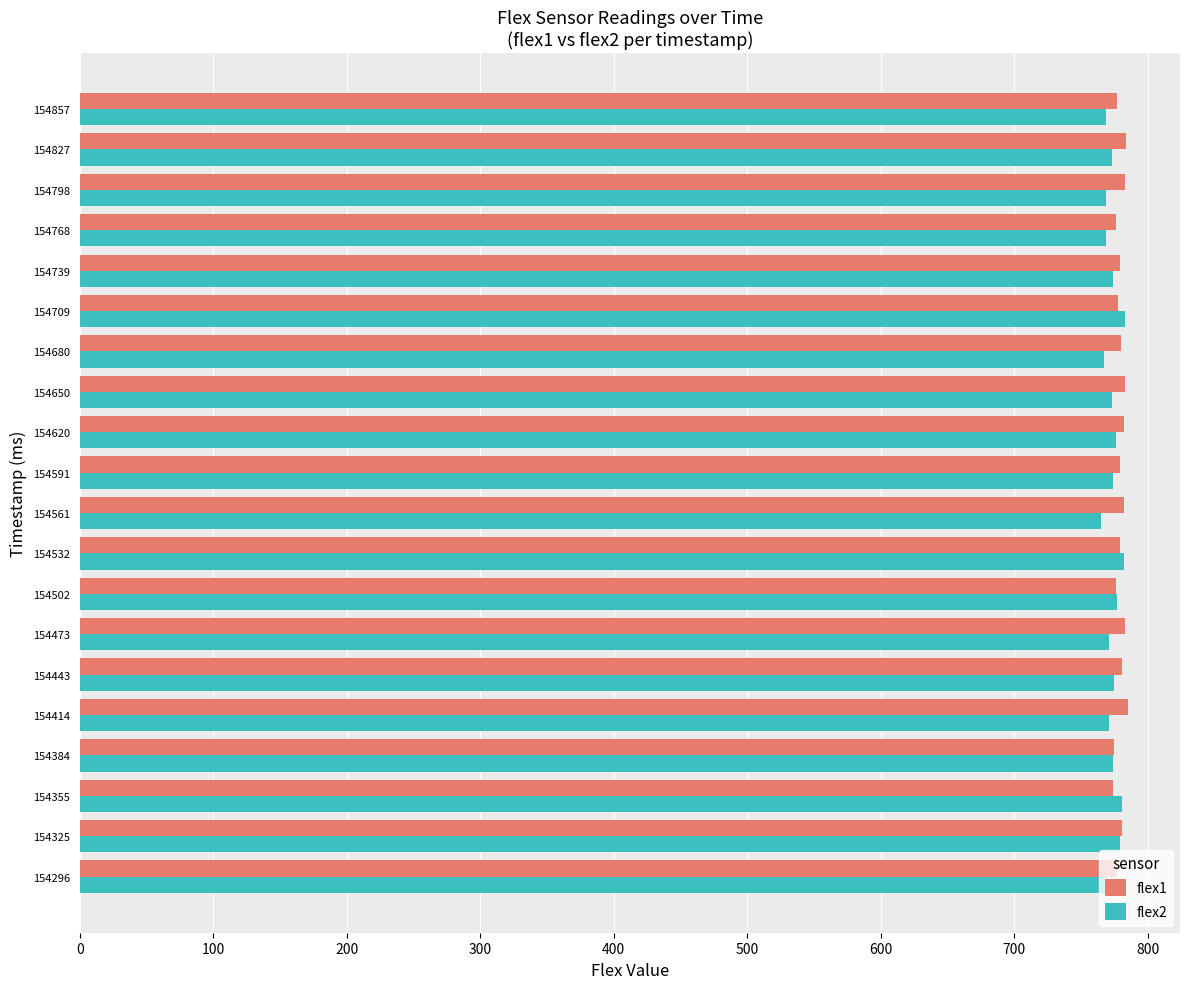

Is it true that flex2 equals 776 at 154620?

True